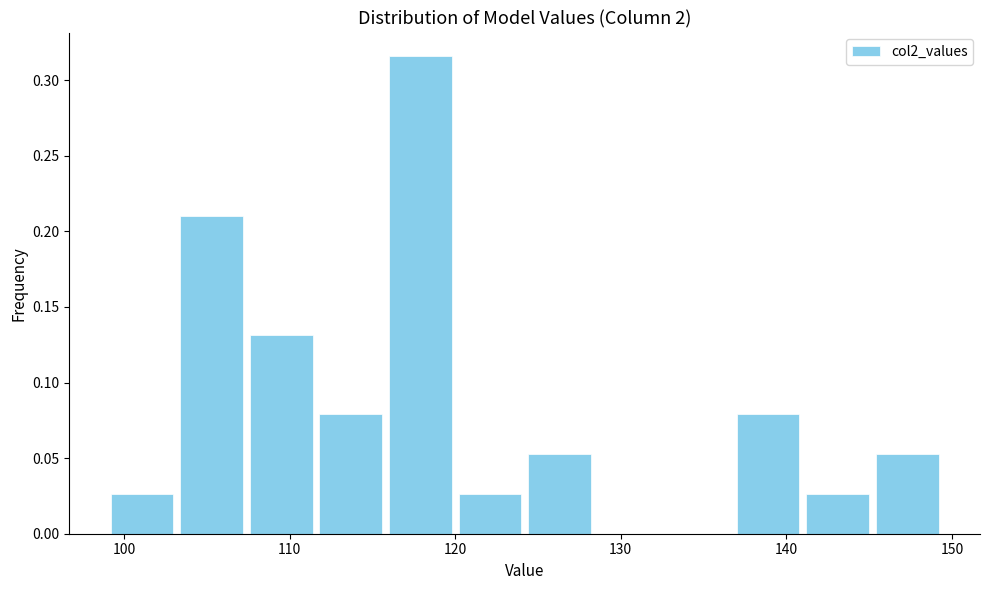

Which range on the x-axis has the tallest bar?

116 to 120